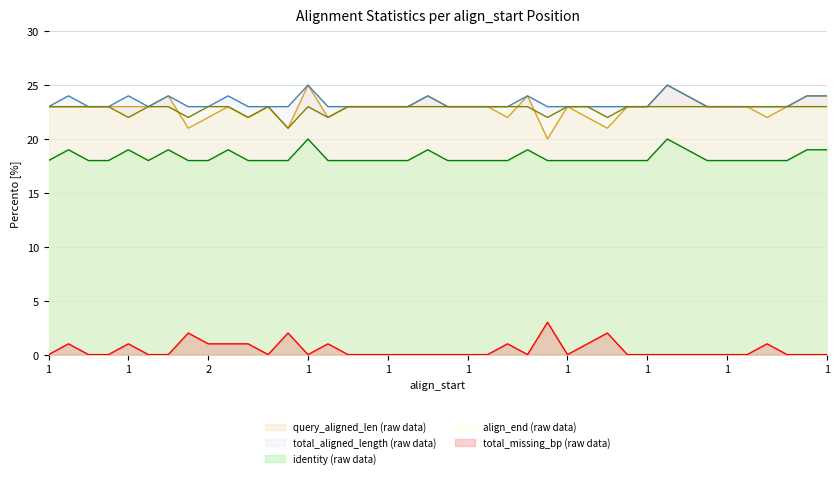

Where is query_aligned_len nearest to the value 22?

2